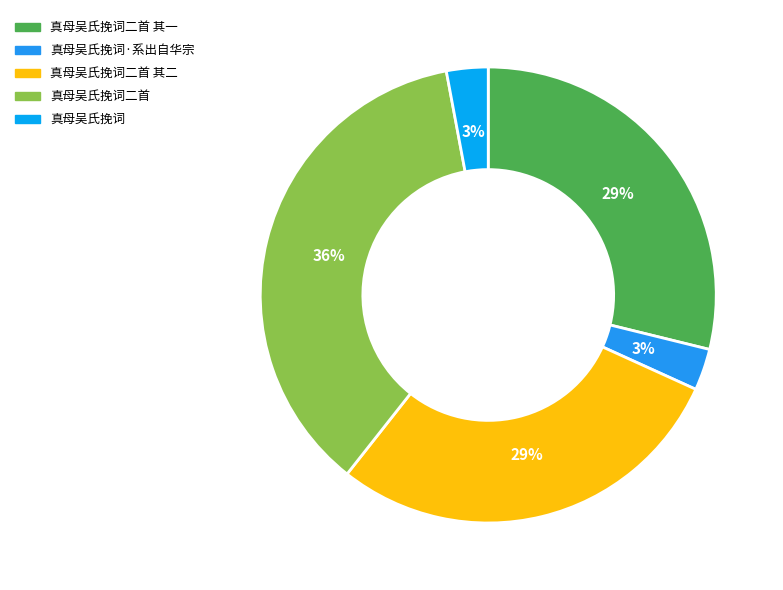

Count the number of slices in the pie.

5